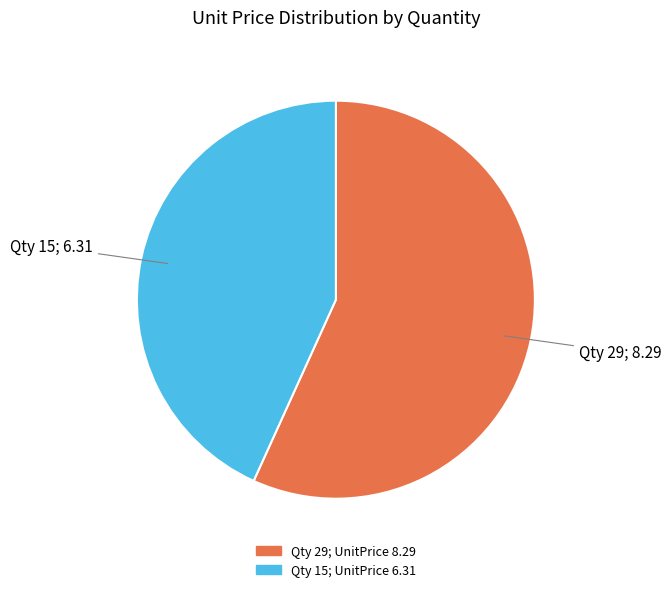

Is there a majority slice in this chart?

Yes